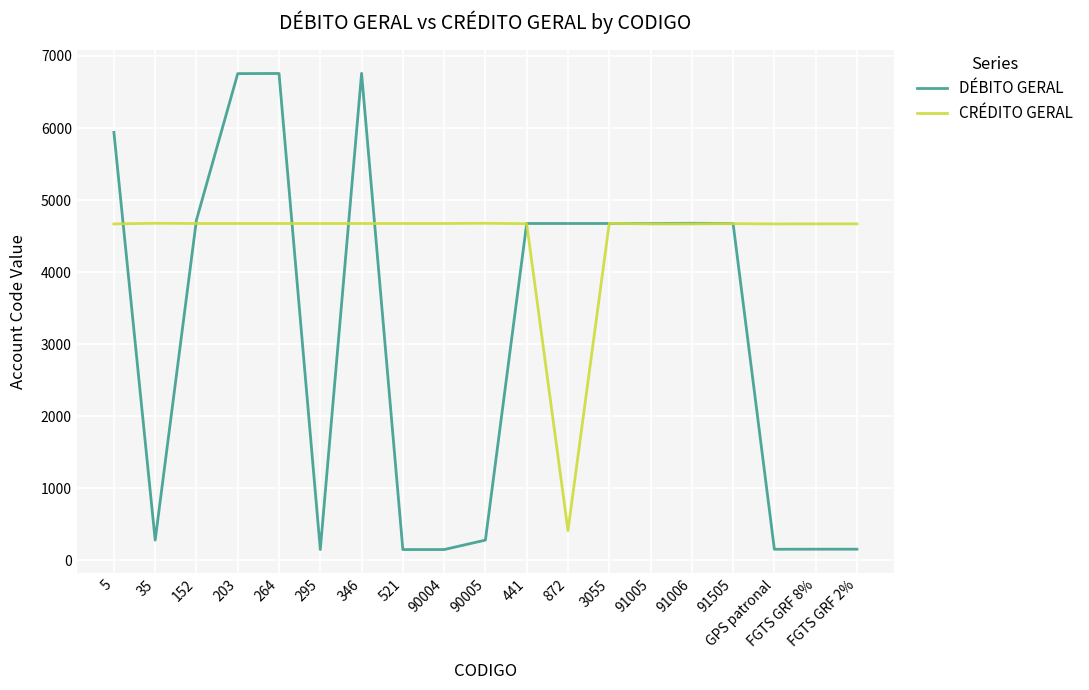

The value of DÉBITO GERAL at 295 is 150. True or false?

True